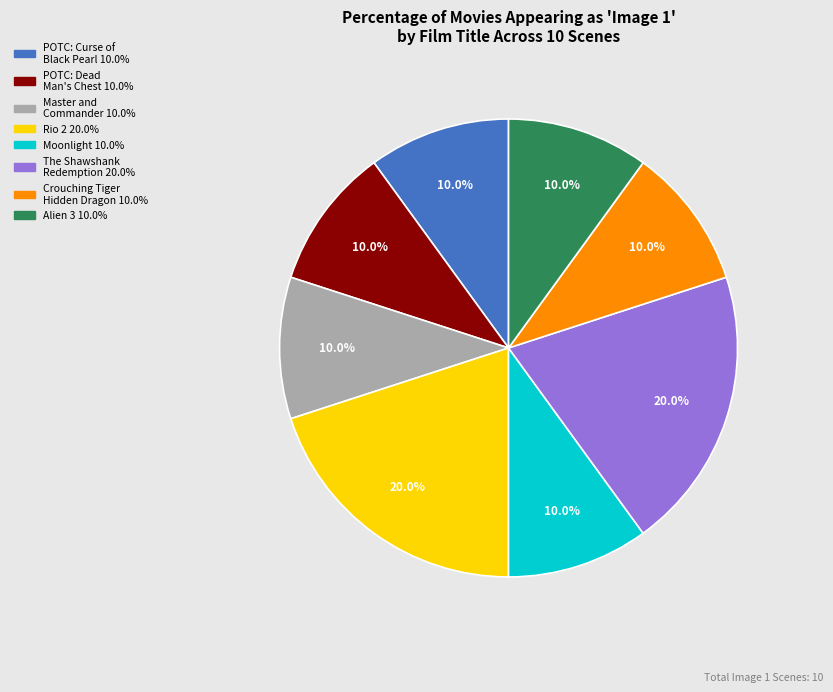

Does any single category account for the majority?

No